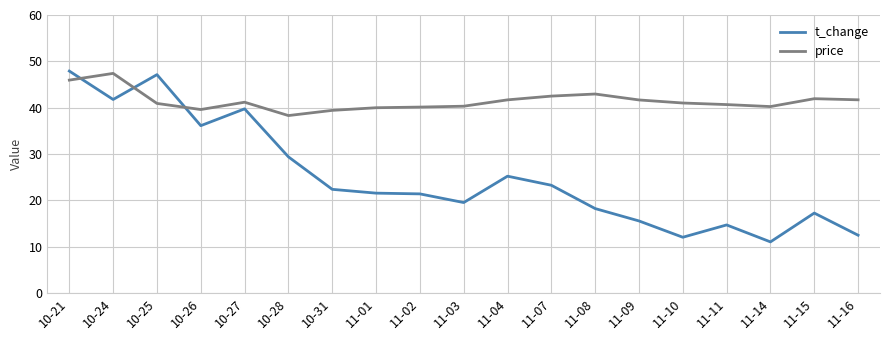

At which label does t_change first exceed 21?

10-21